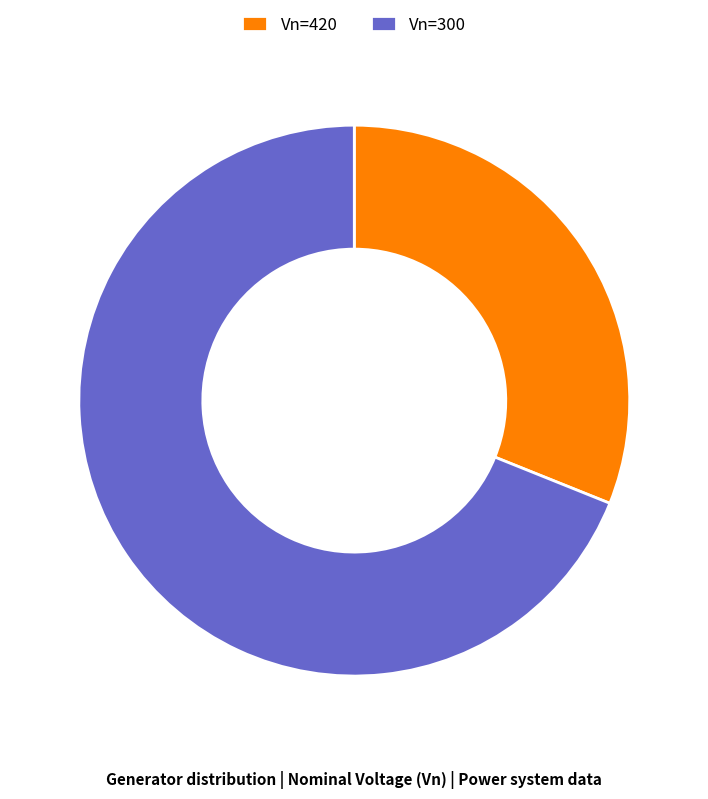

What is the ratio of the value at Vn=420 to the value at Vn=300?

0.5